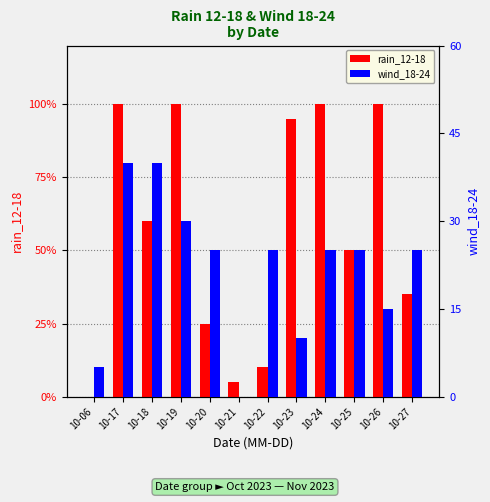

What is the sum of the wind_18-24 values at 10-18 and 10-19?

70